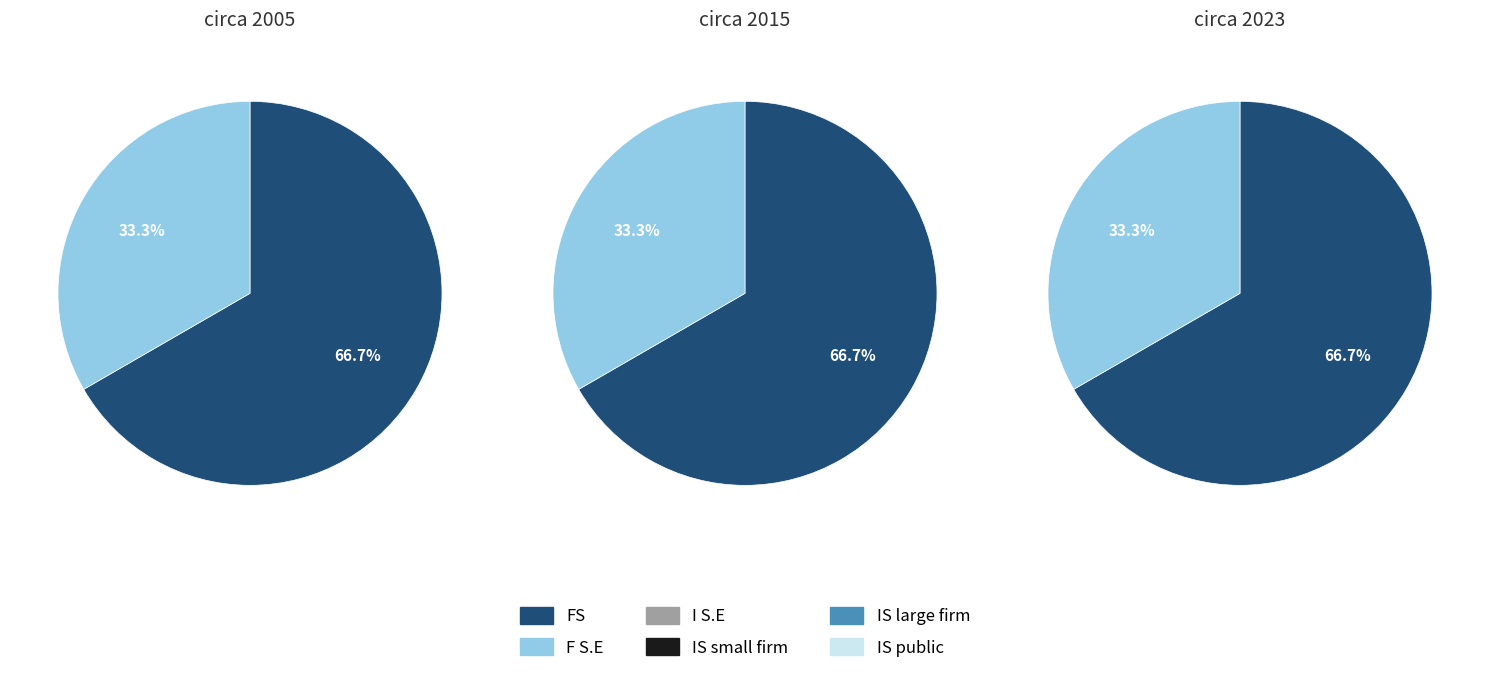

What is the ratio of the value at 0 to the value at 1?

2.0